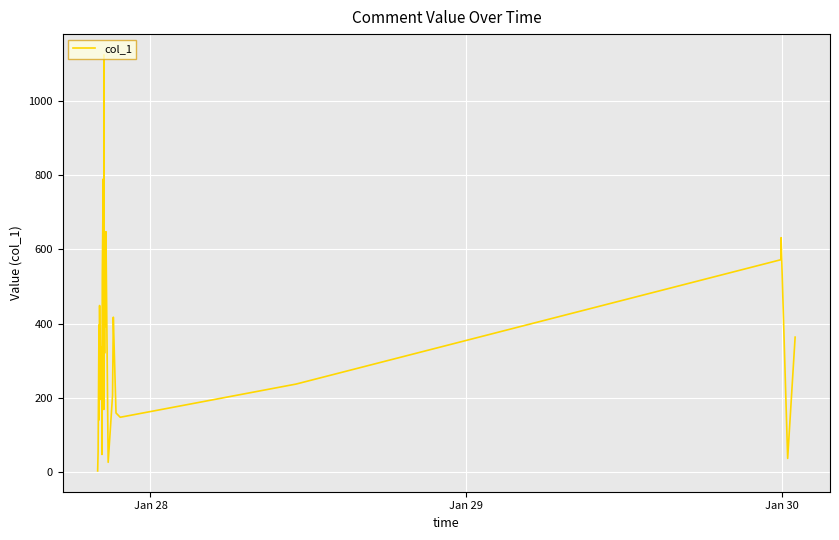

What is the greatest value displayed?

1124.4